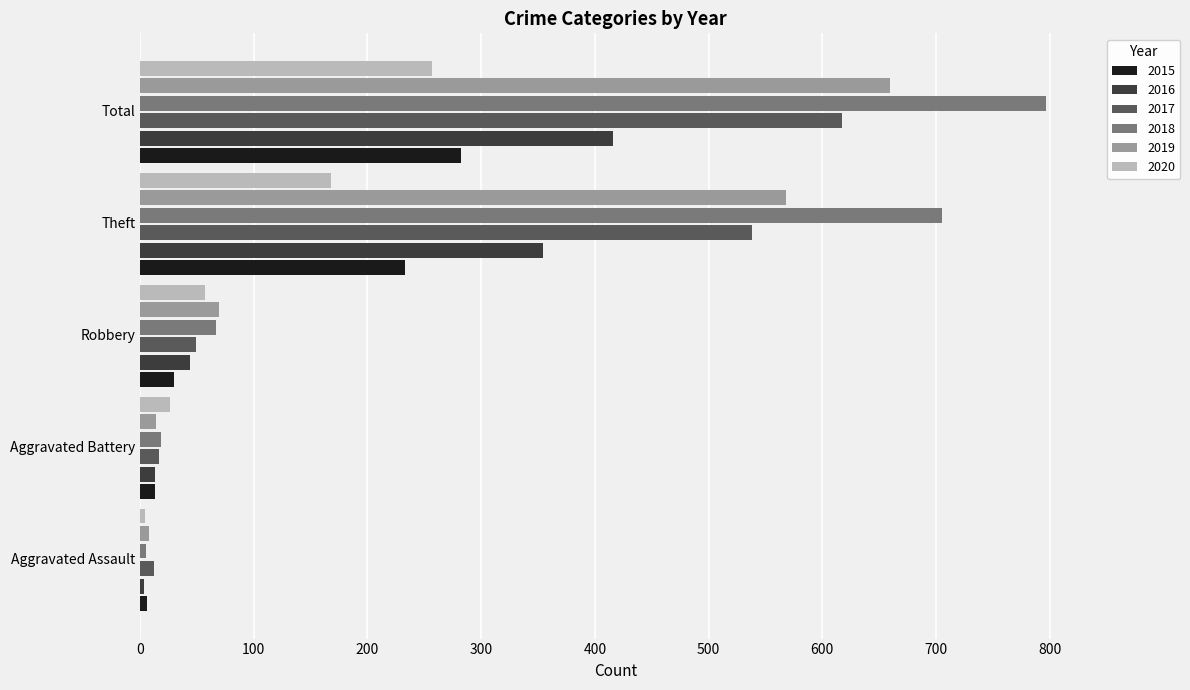

What is the difference between the maximum and second lowest values in the 2020 series?

231